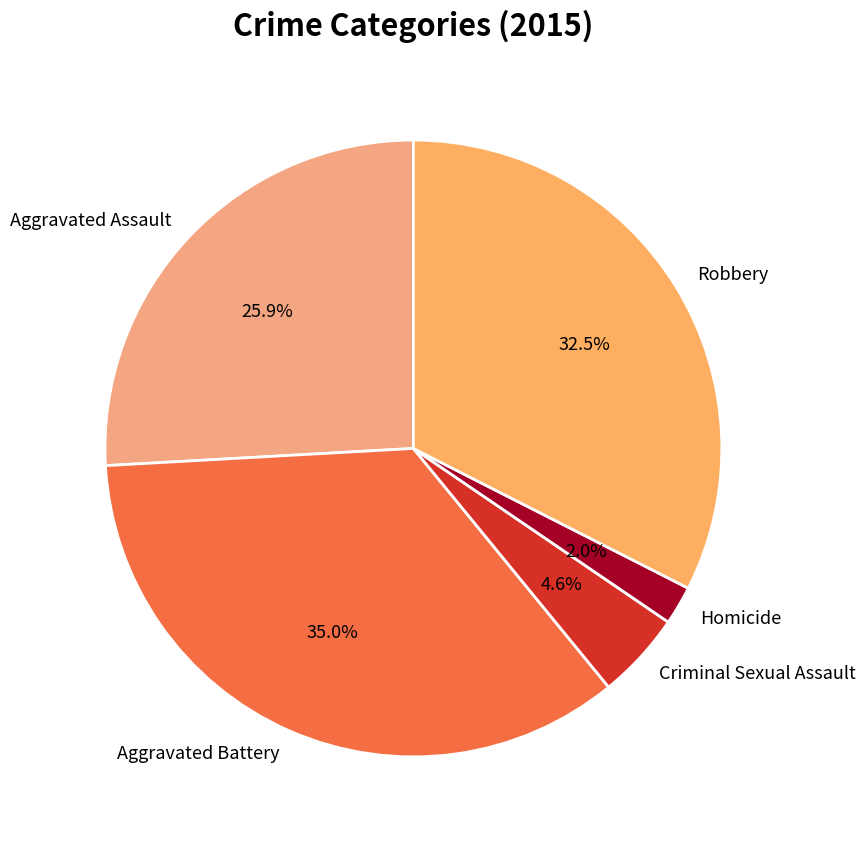

Count the number of slices in the pie.

5